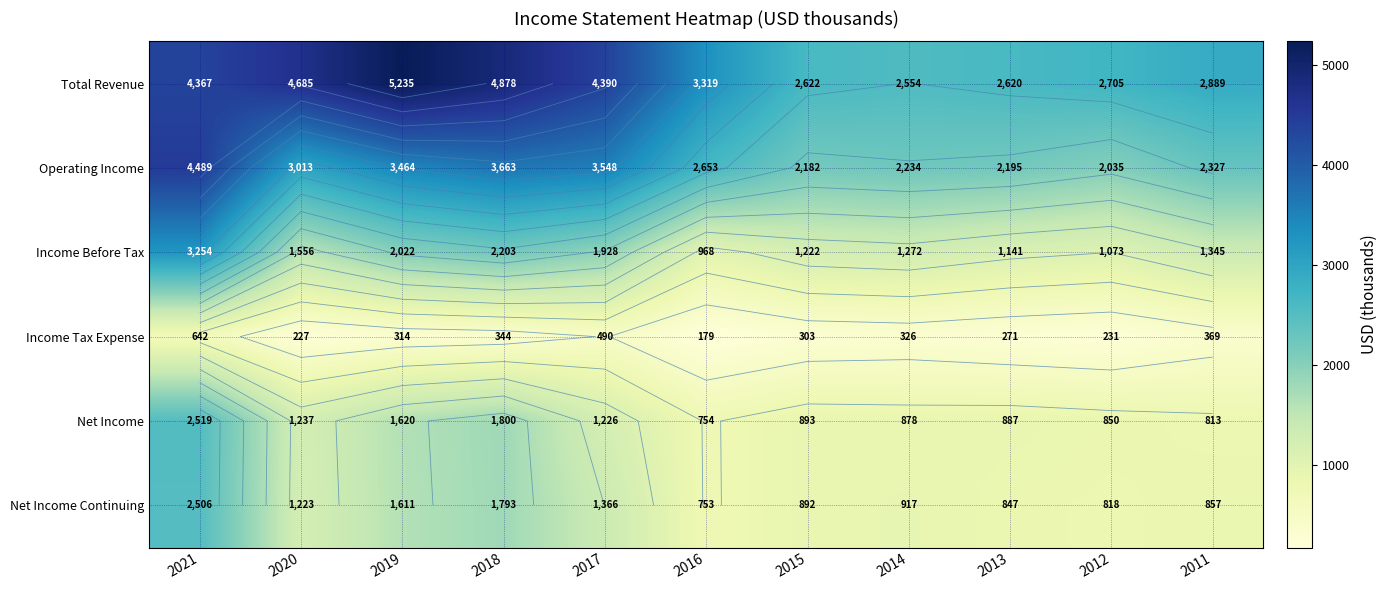

What is the maximum value shown in the chart?

5235